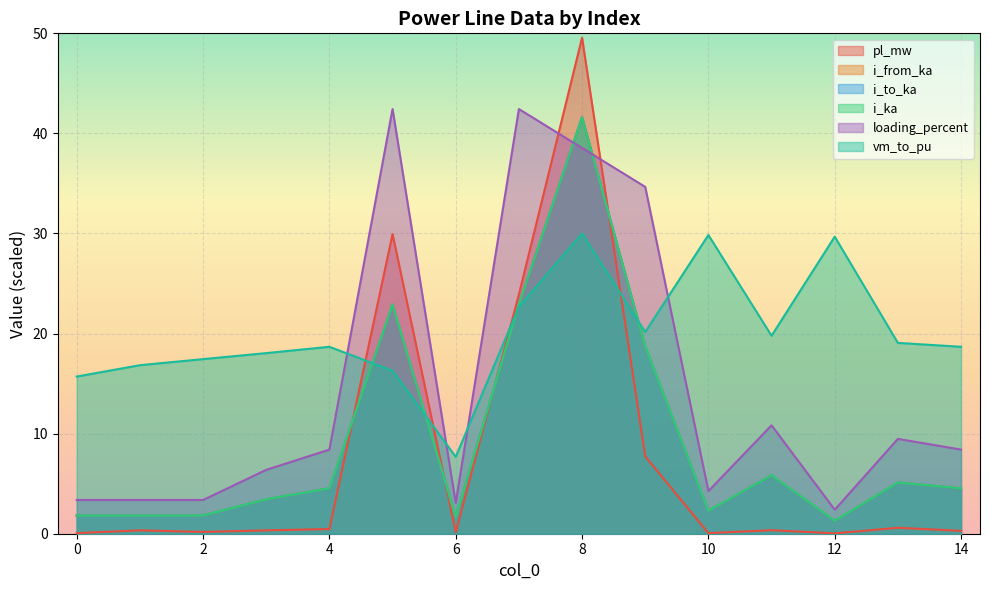

Rank the categories by i_to_ka value from highest to lowest.

8, 5, 7, 9, 11, 13, 14, 4, 3, 10, 0, 1, 2, 6, 12